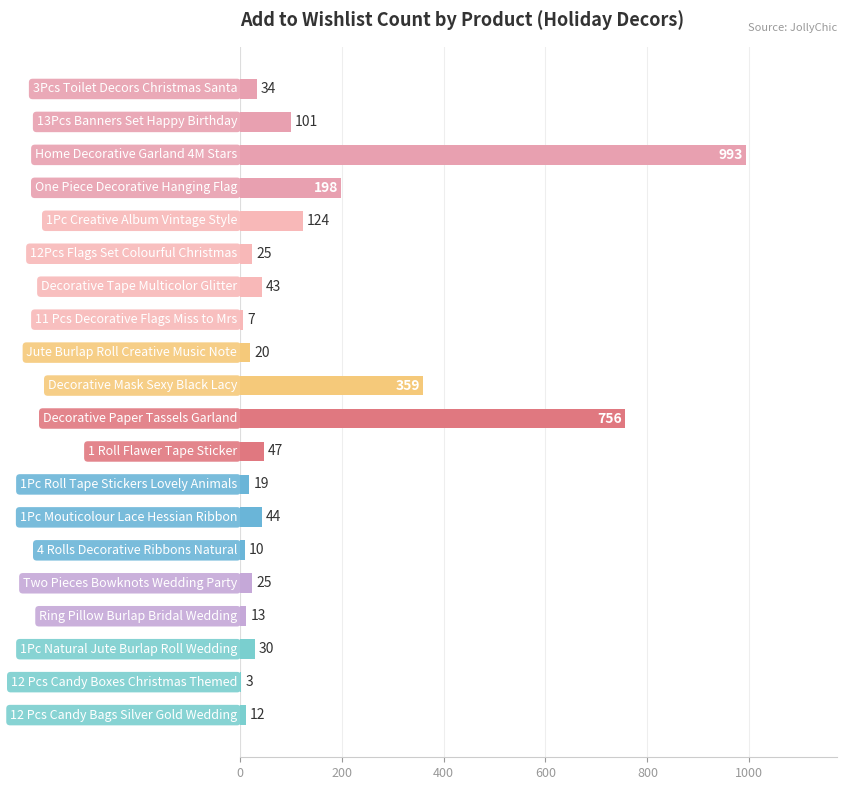

What is the sum of all values?

2863